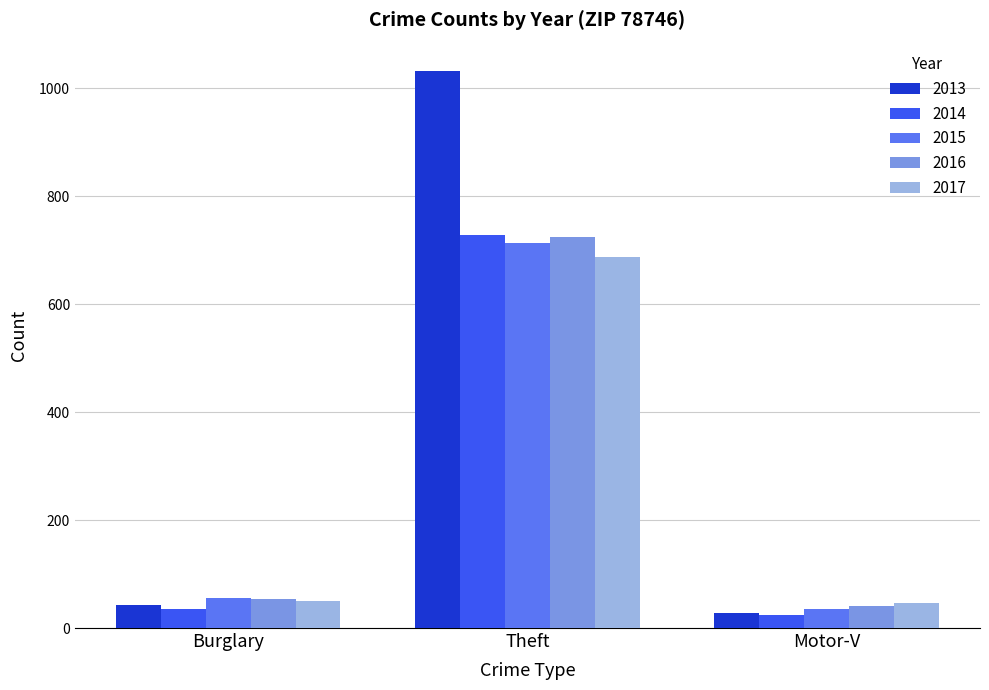

Which series has the largest range (max minus min)?

2013